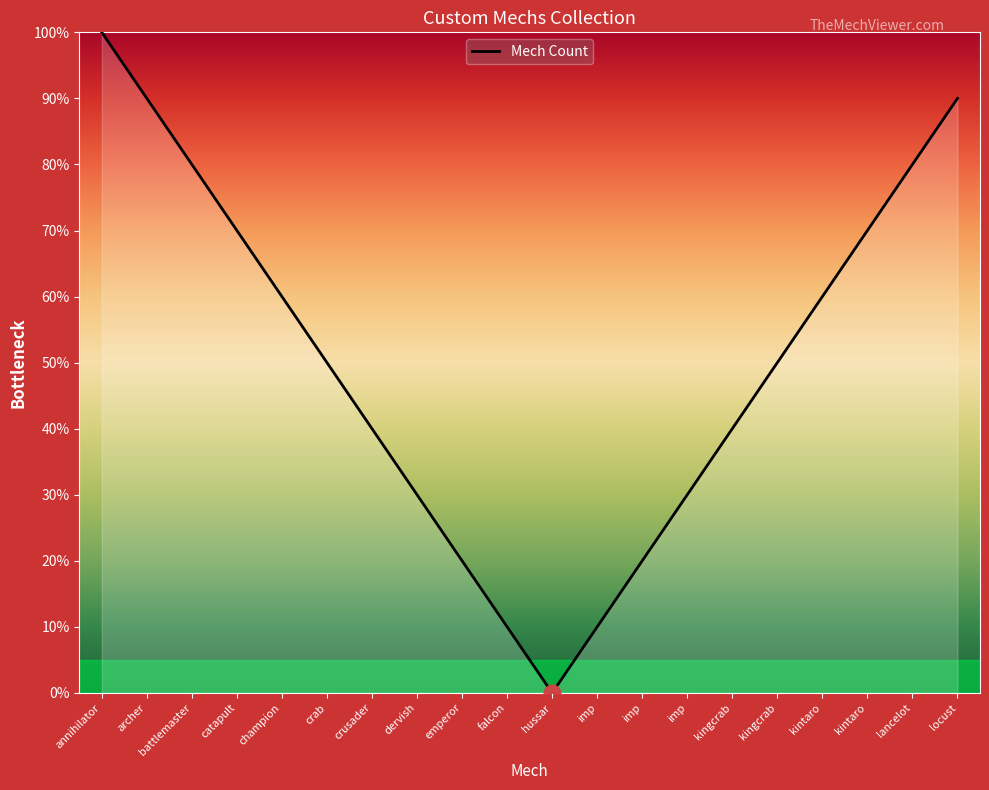

Reading right to left, transcribe all the data shown in this chart.

locust=90	lancelot=80	kintaro=70	kintaro=60	kingcrab=50	kingcrab=40	imp=30	imp=20	imp=10	hussar=0	falcon=10	emperor=20	dervish=30	crusader=40	crab=50	champion=60	catapult=70	battlemaster=80	archer=90	annihilator=100